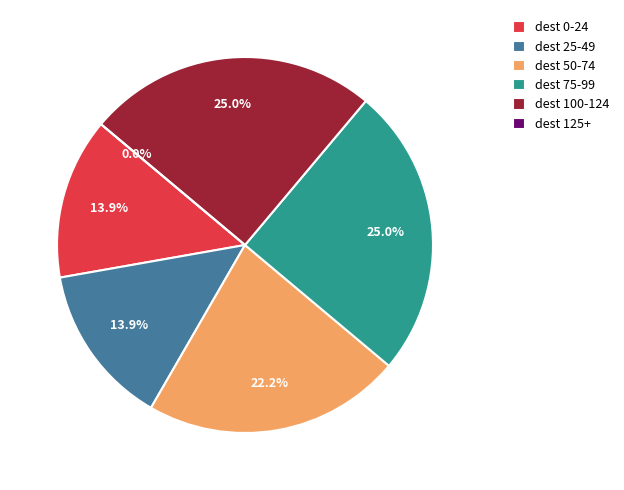

Is 2,a the majority of the pie?

No